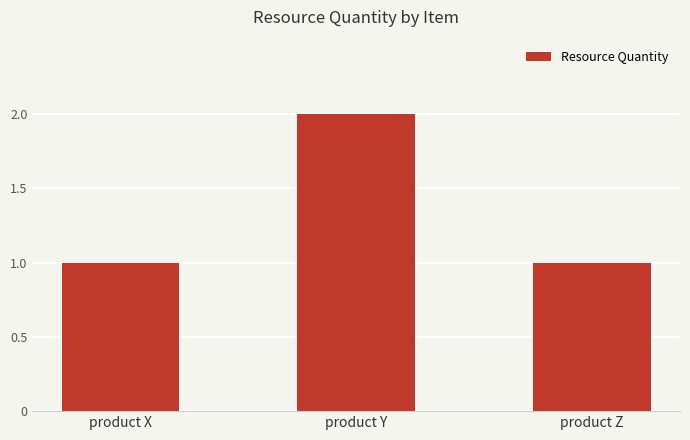

Approximately how many times larger is the value at product Z compared to product Y?

0.5